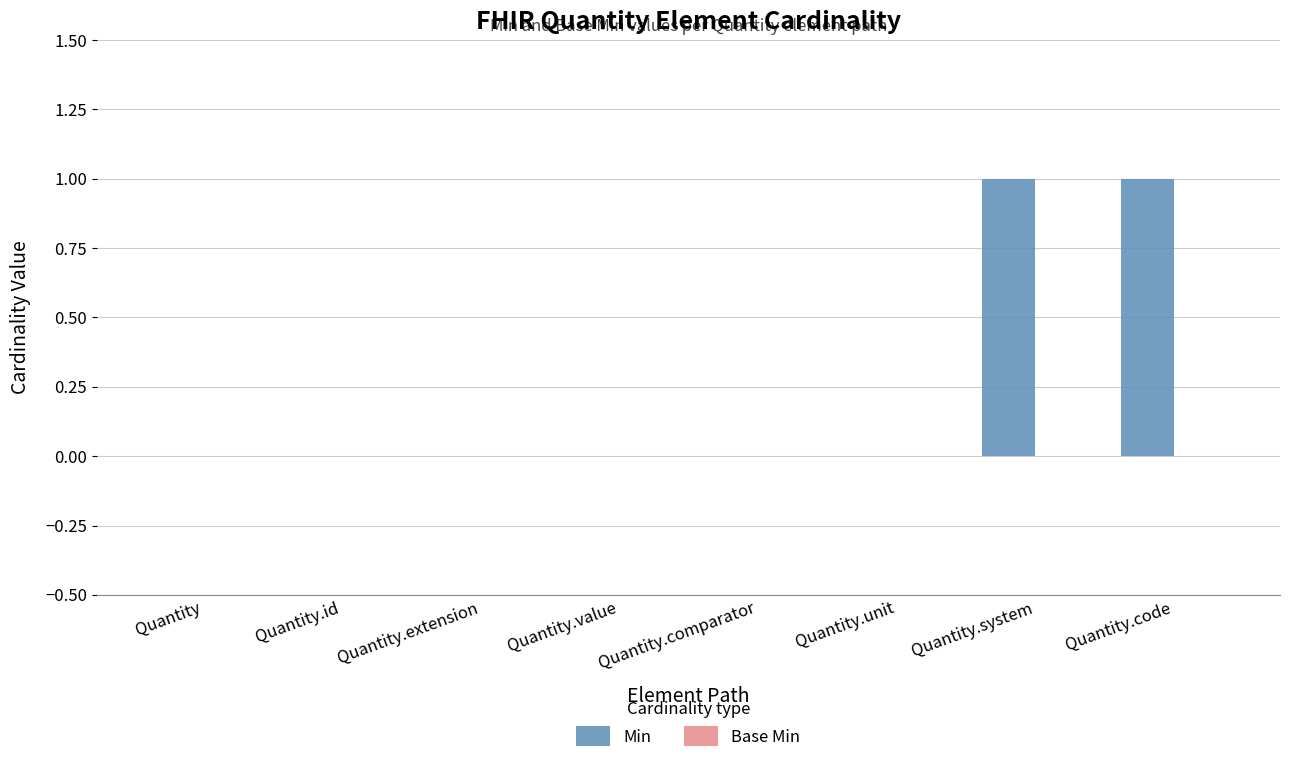

What is the change in value from Quantity to Quantity.system?

+1